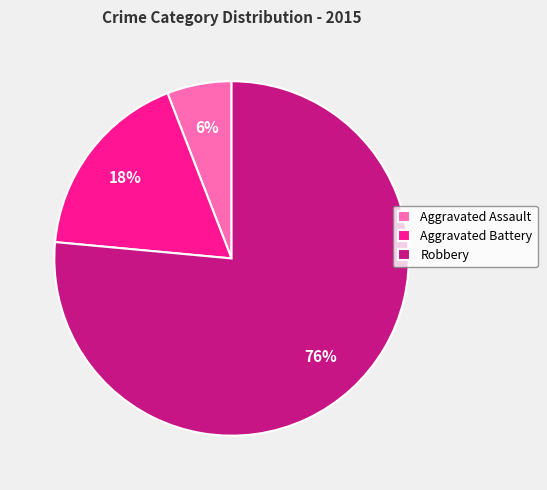

To the nearest percent, what is the combined percentage of Robbery and Aggravated Assault?

82%